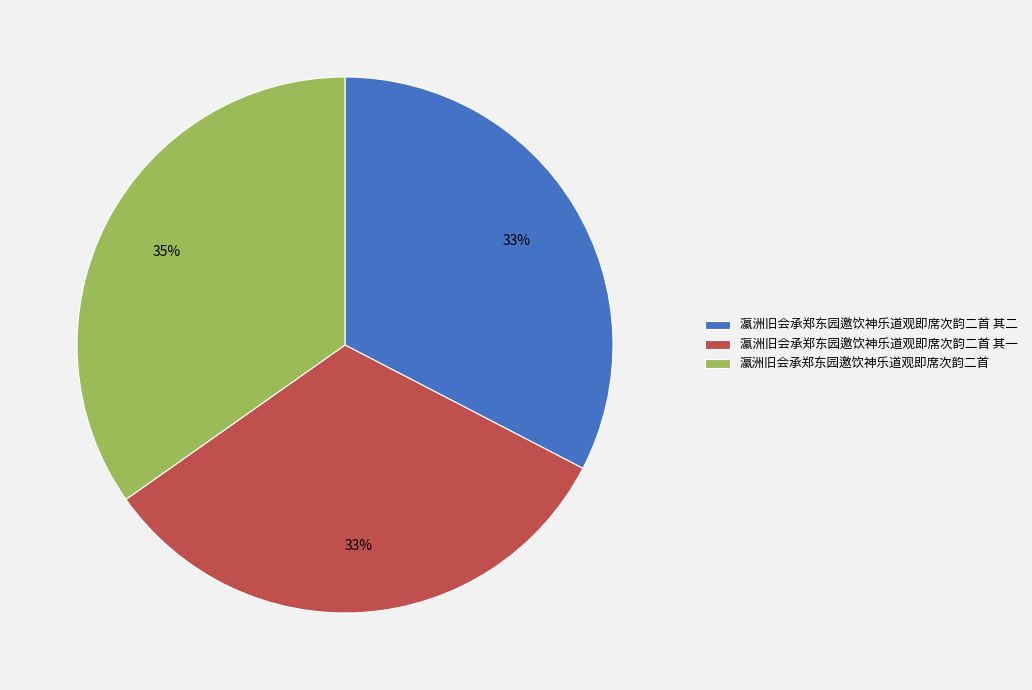

Which has a higher value, 瀛洲旧会承郑东园邀饮神乐道观即席次韵二首 or 瀛洲旧会承郑东园邀饮神乐道观即席次韵二首 其二?

瀛洲旧会承郑东园邀饮神乐道观即席次韵二首